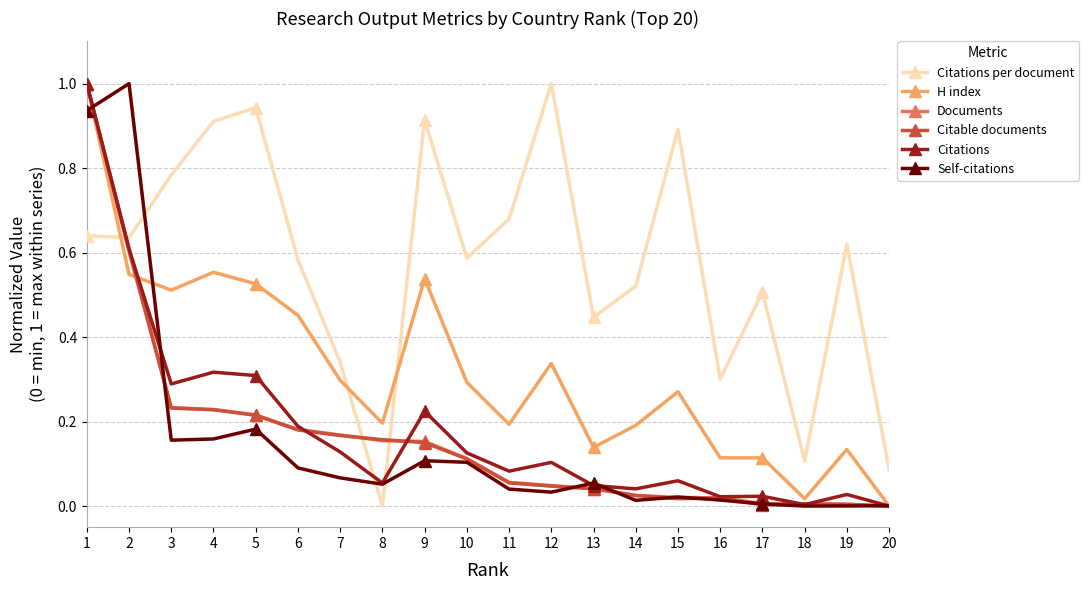

Which series changed the most between 8 and 10?

Citations per document